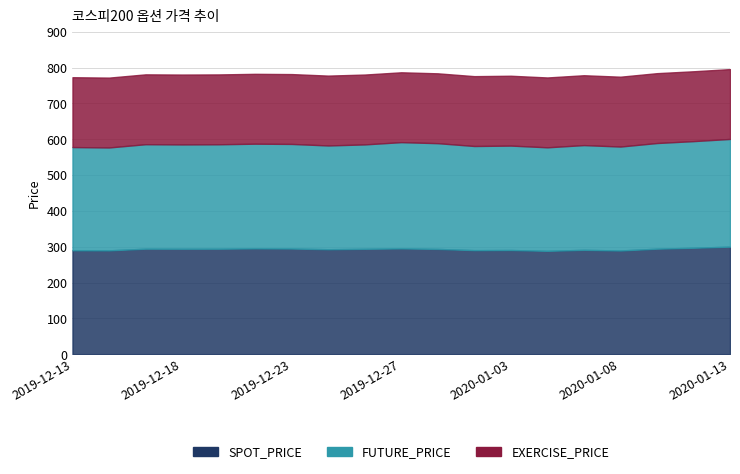

The value of FUTURE_PRICE at 2020-01-02 is 290.8. True or false?

True